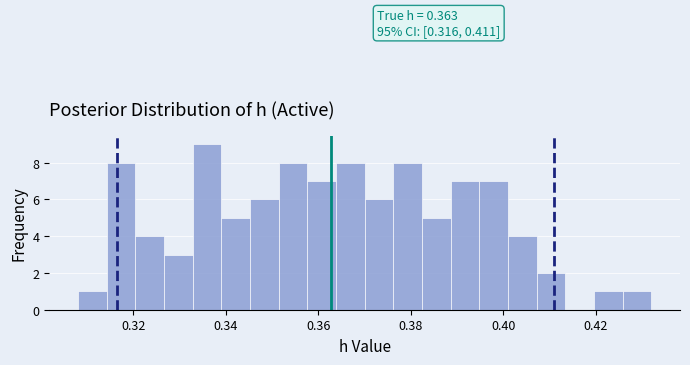

Around what value on the x-axis is the tallest bar? Give the approximate position of its centre, as read against the axis.

0.336